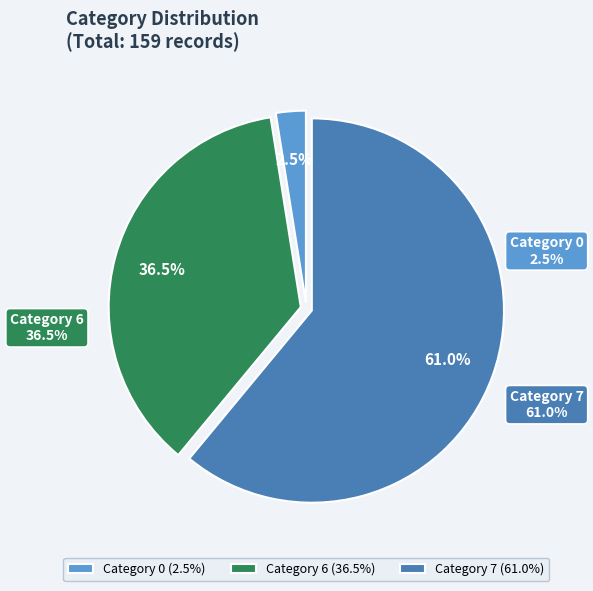

Rank the categories by value from lowest to highest.

0, 6, 7